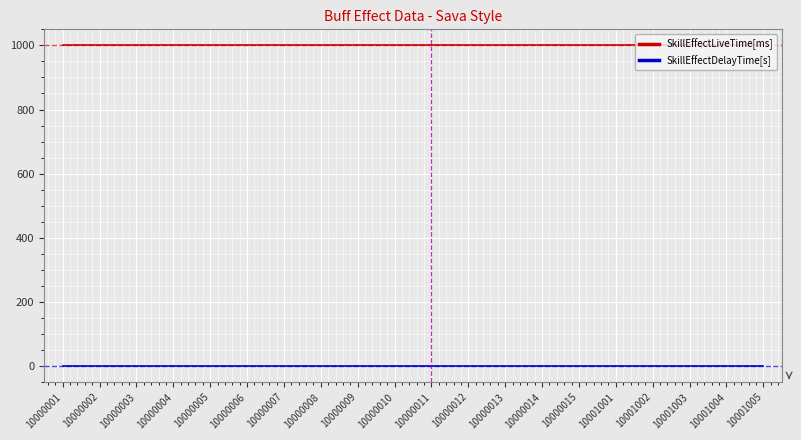

True or false: SkillEffectLiveTime[ms] and SkillEffectDelayTime[s] intersect in this chart.

False